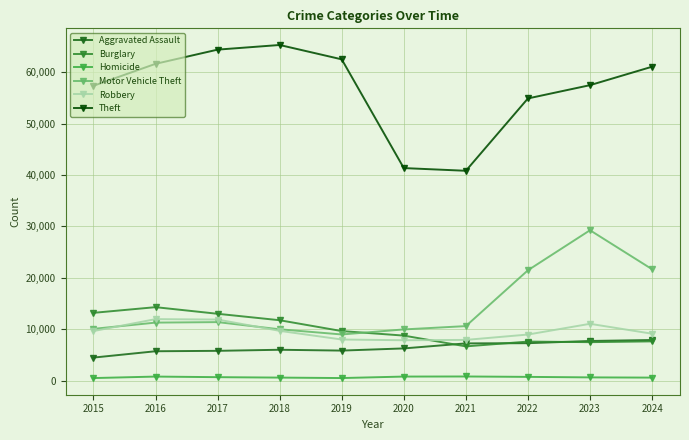

What is the minimum value for Theft?

40819